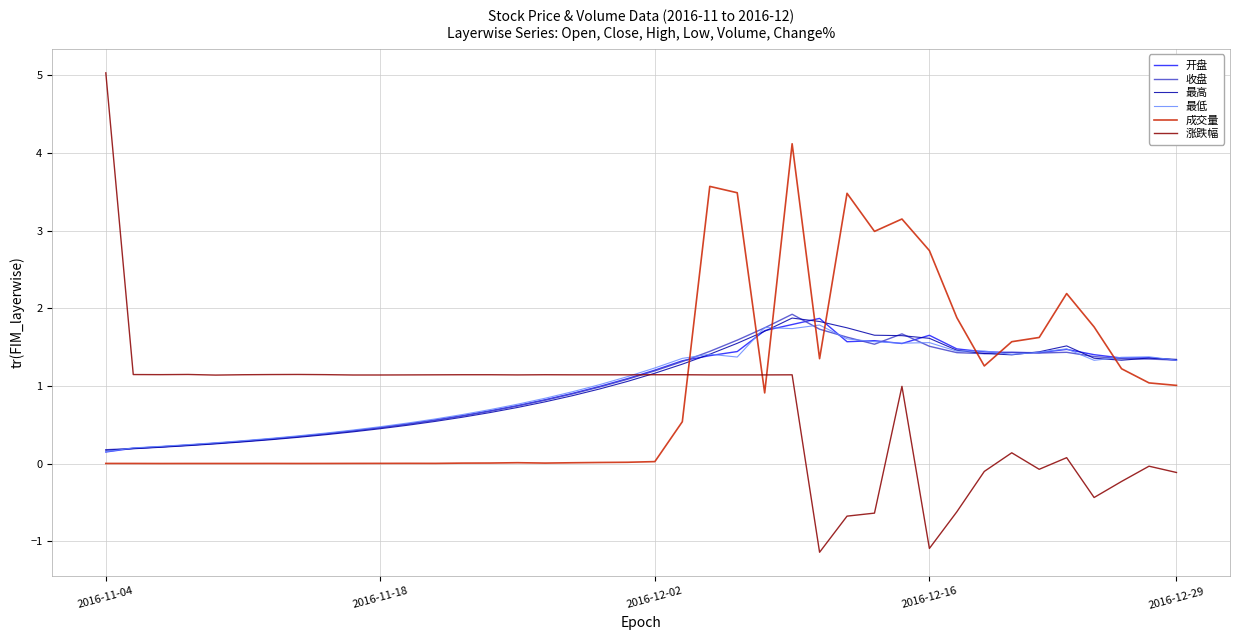

How many intersections are there between 成交量 and 最低?

8